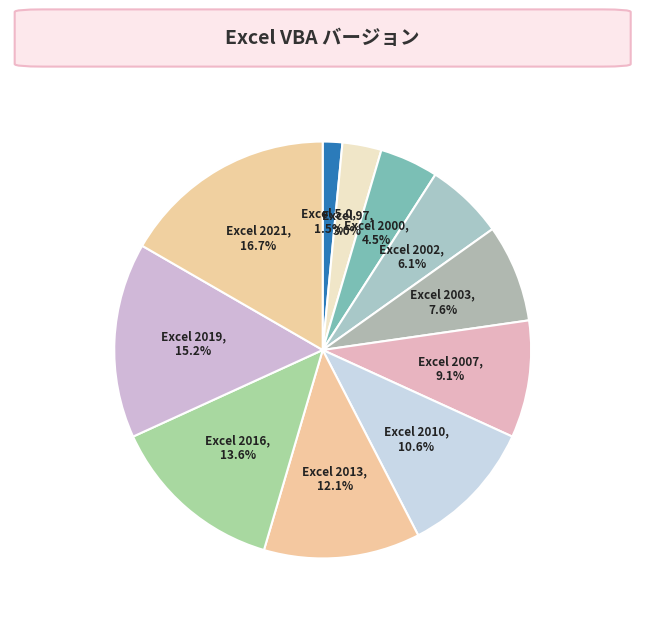

Rank the categories by value from lowest to highest.

Excel 5.0, Excel 97, Excel 2000, Excel 2002, Excel 2003, Excel 2007, Excel 2010, Excel 2013, Excel 2016, Excel 2019, Excel 2021